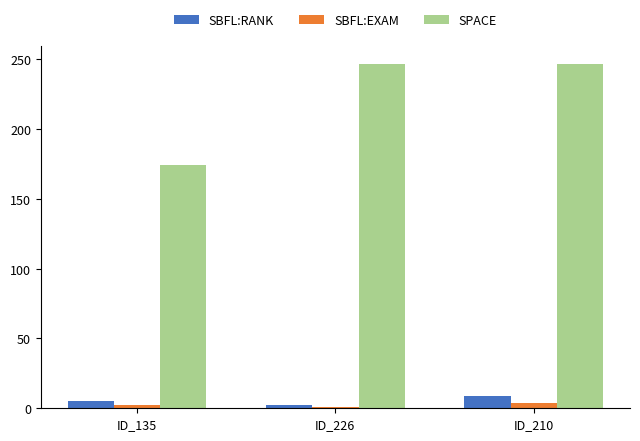

Are the bars horizontal?

No